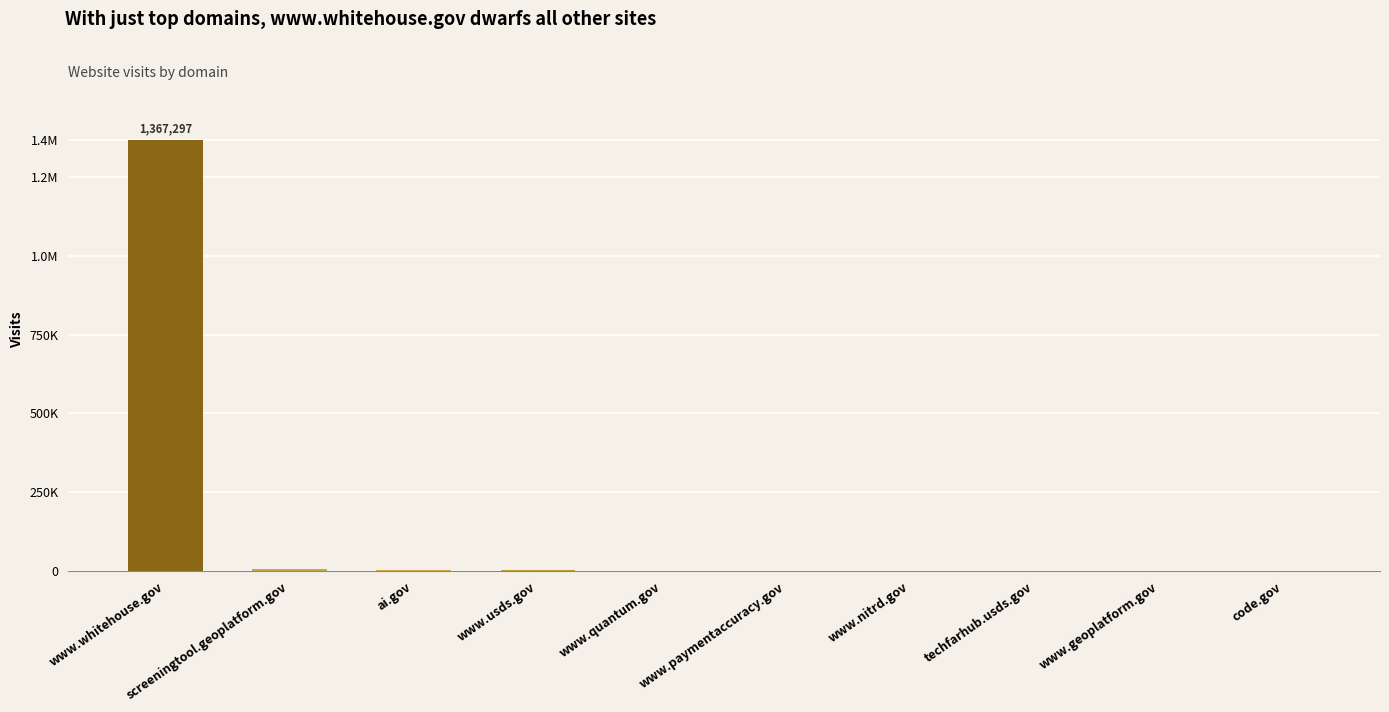

True or false: the data shows 2123 at www.usds.gov.

True